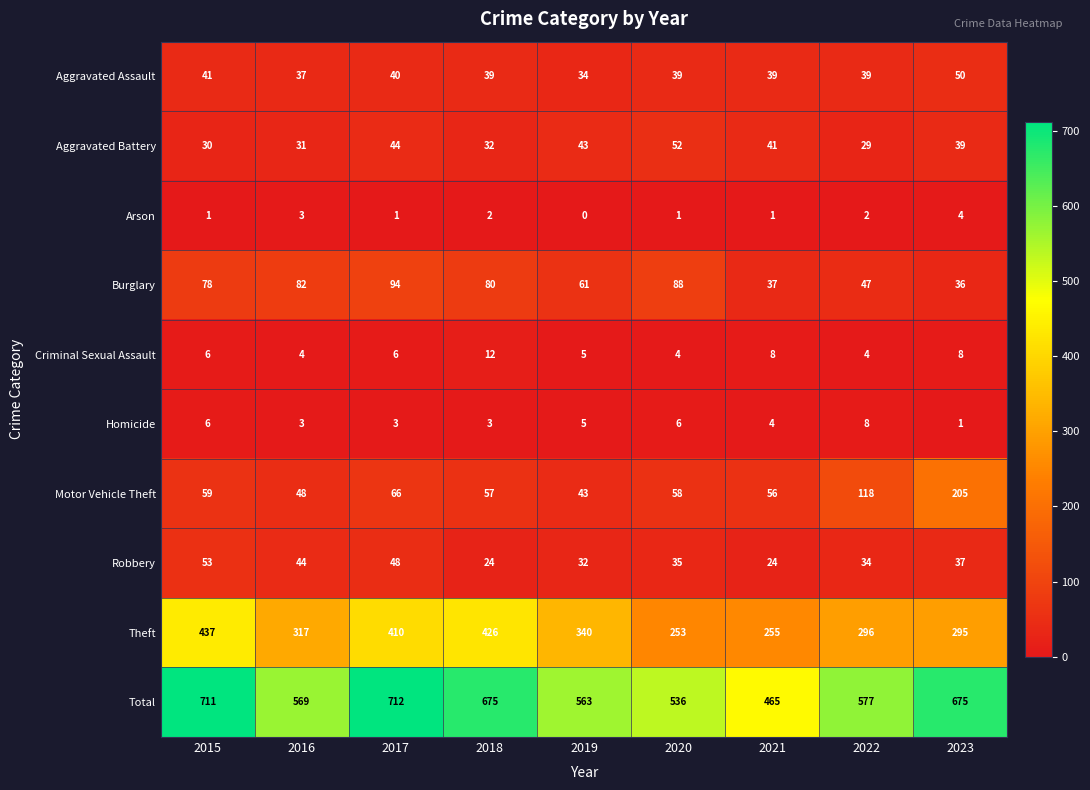

What is the total value across all series at 2019?

1126